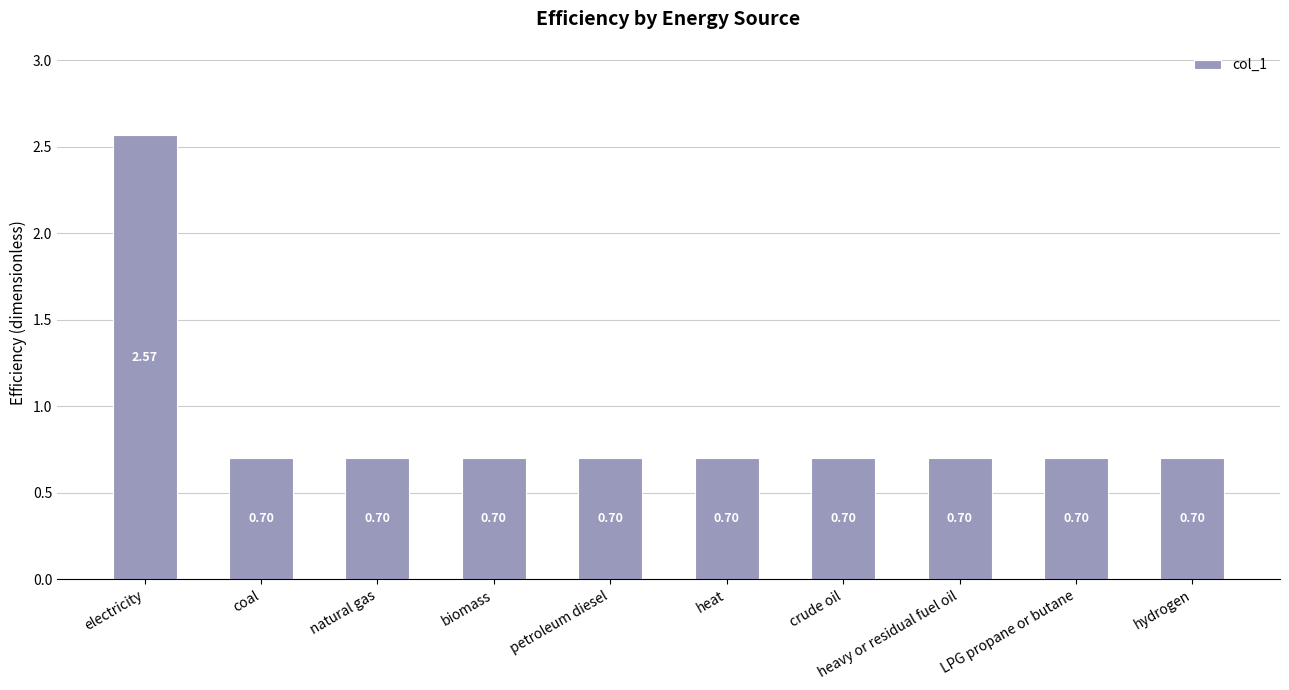

Does the chart contain stacked bars?

No